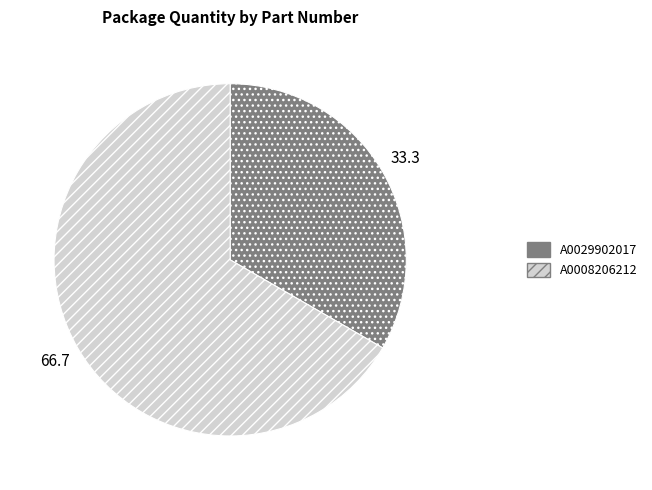

Count the number of slices in the pie.

2